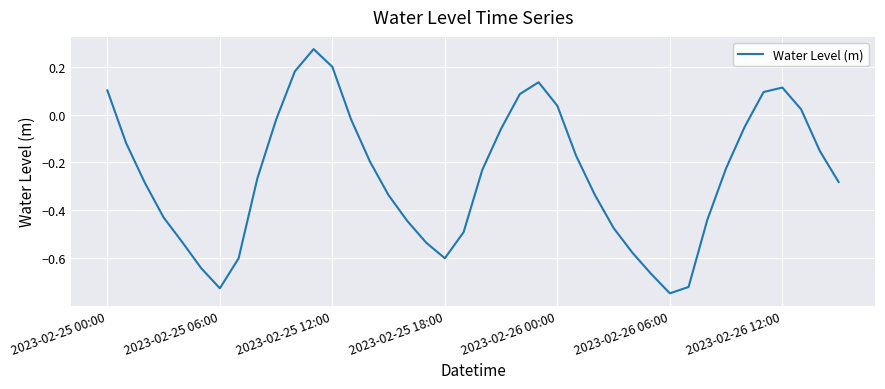

How many interior local peaks (higher than both neighbors) does the data have?

3